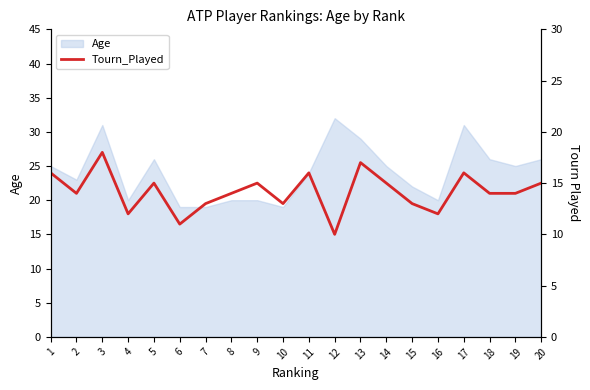

What is the change in value from 15 to 18?

+1